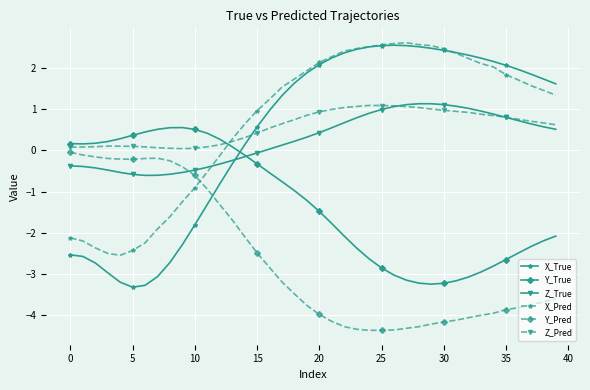

Which series has the largest range (max minus min)?

X_True